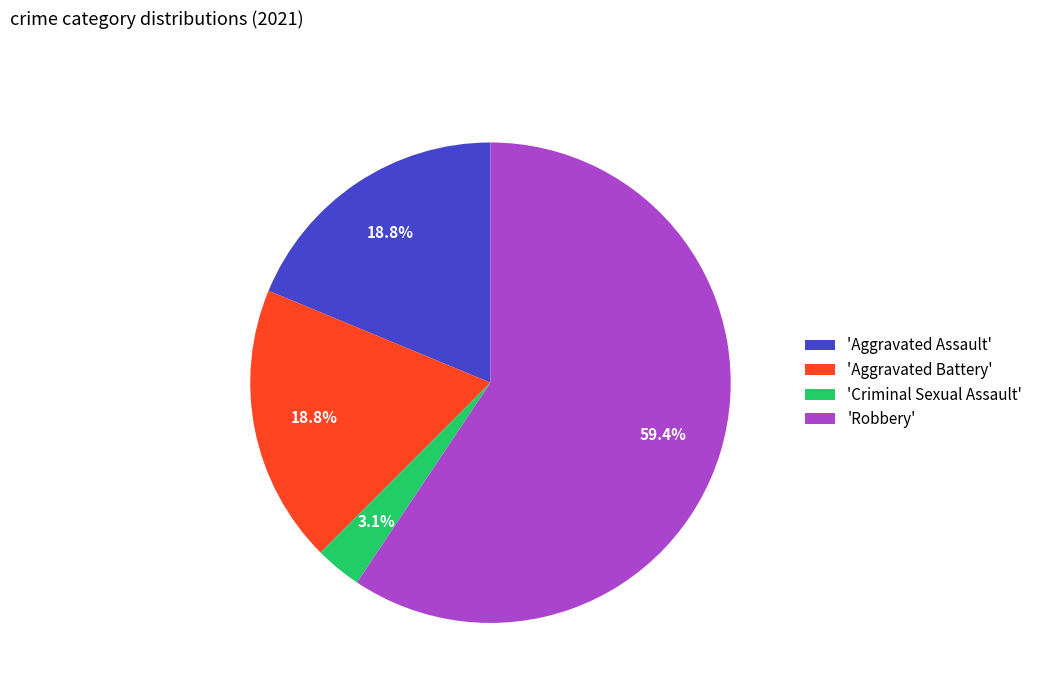

Which slice represents more than half of the pie?

'Robbery'